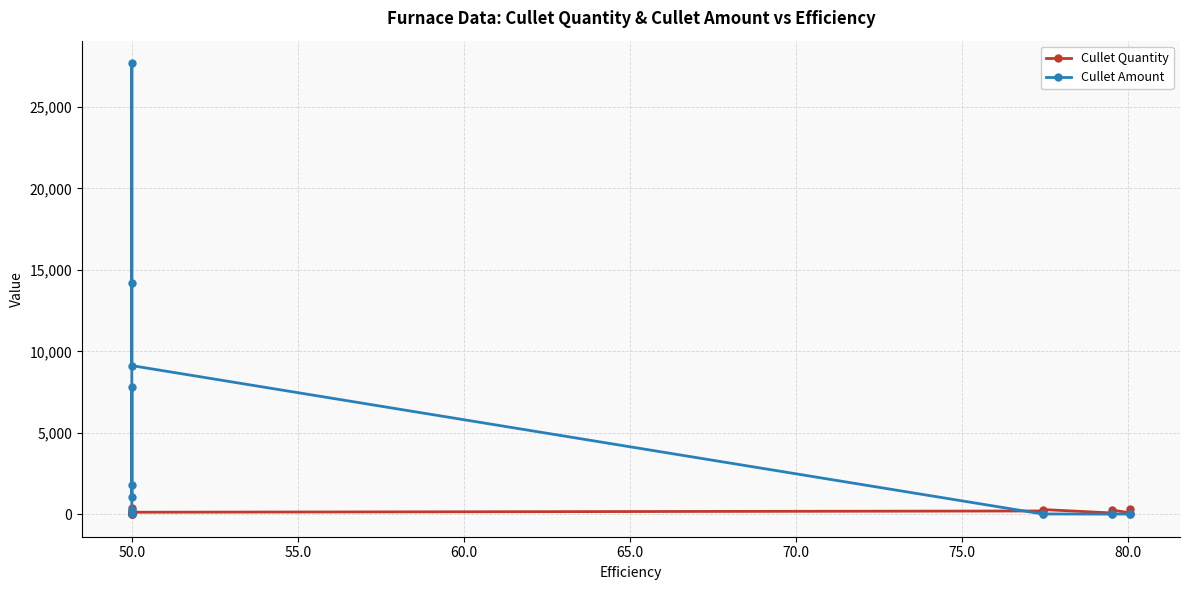

Does the chart have visible grid lines?

Yes